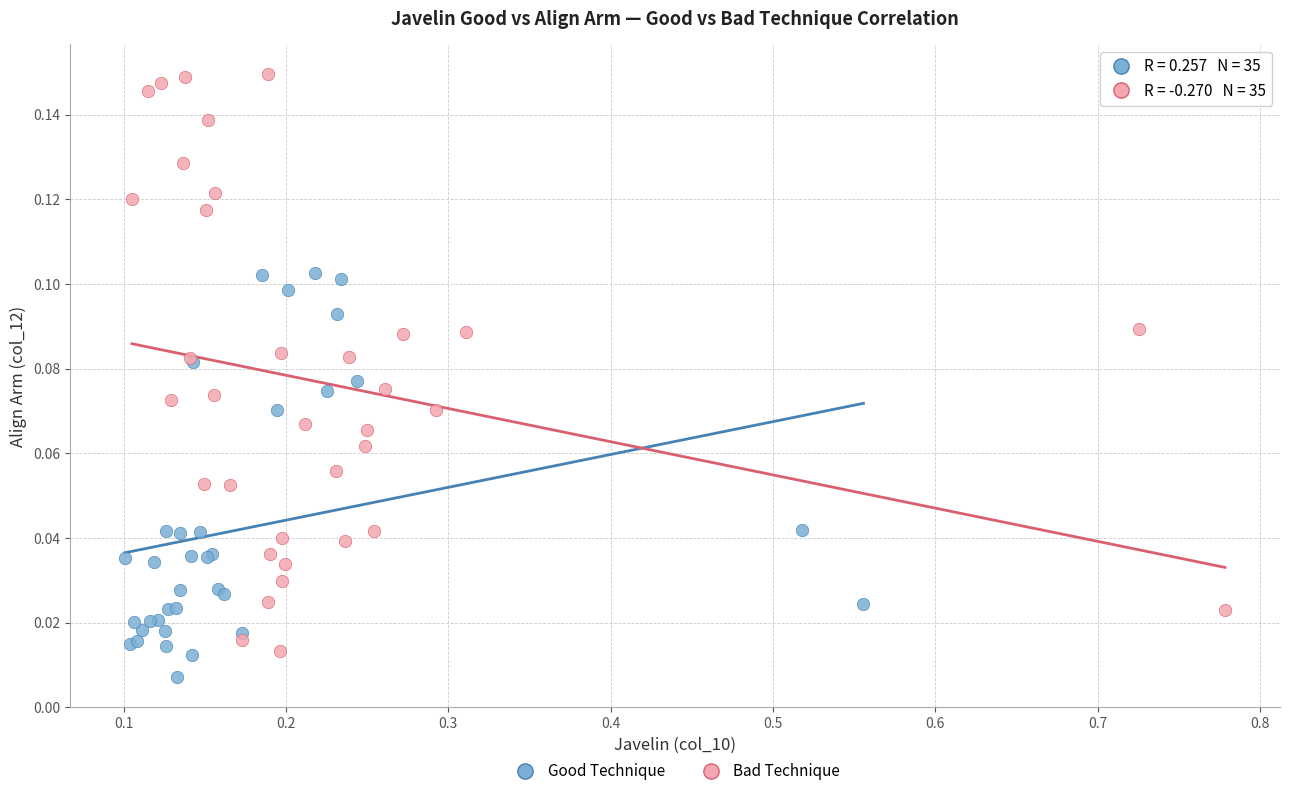

Which series has the widest spread of Y values?

Bad Technique